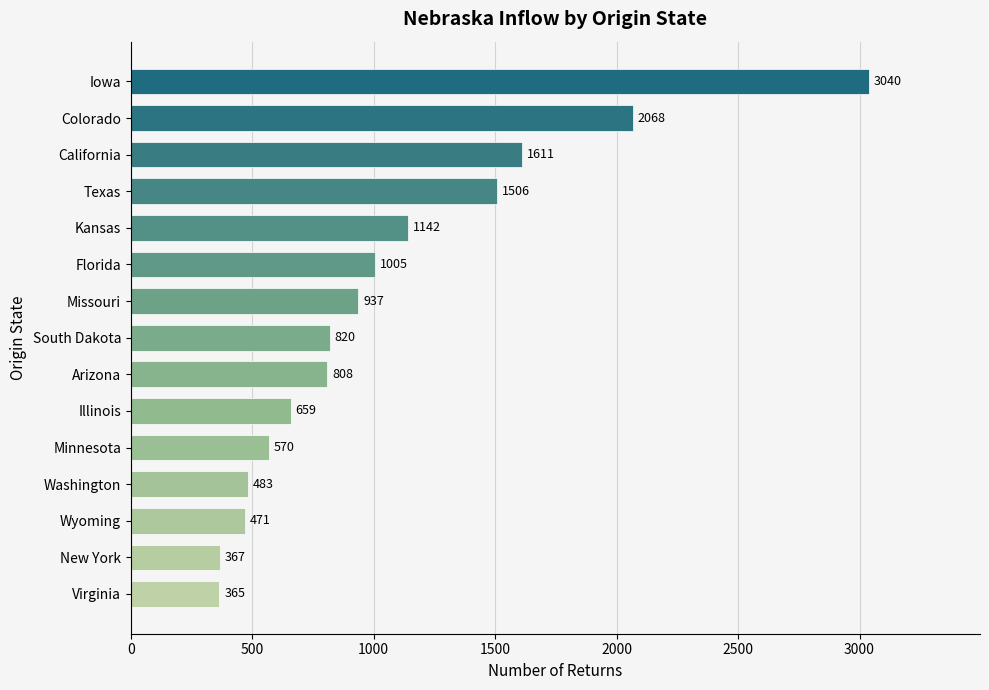

At which label is the value closest to 1702?

California